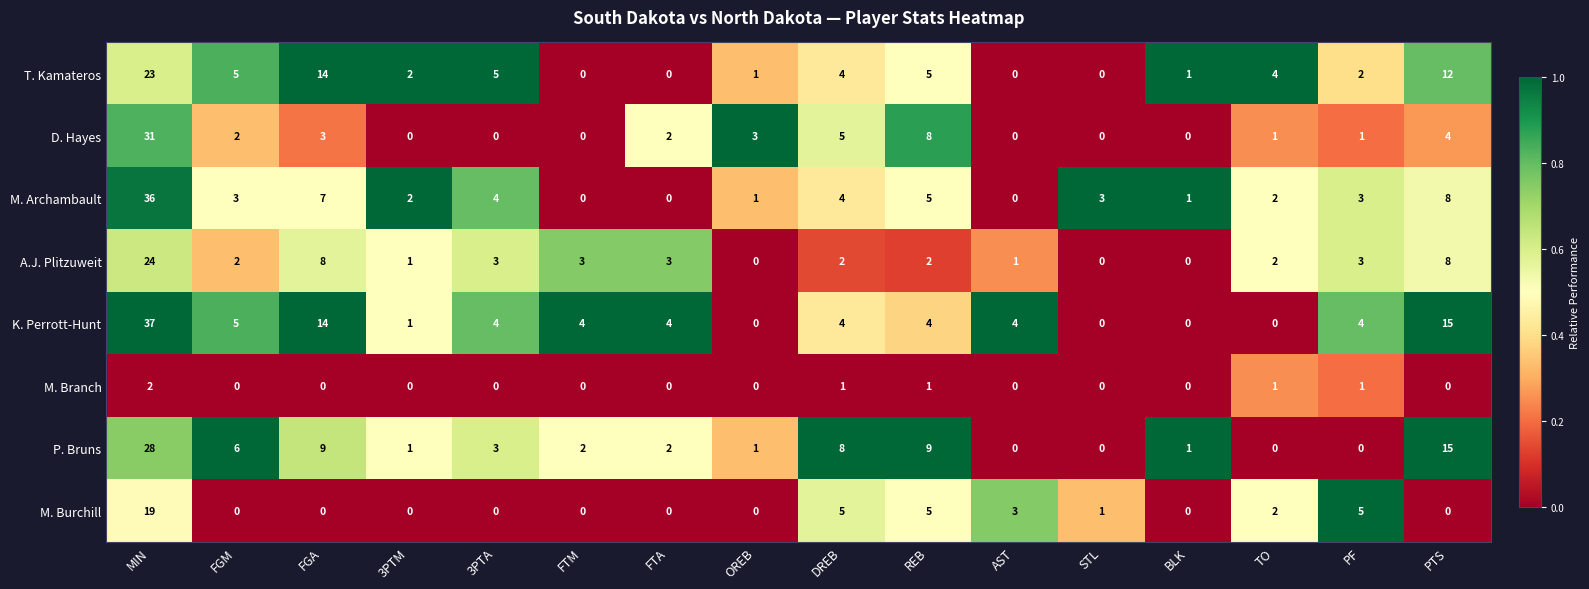

At which category is the sum across all series the highest?

MIN